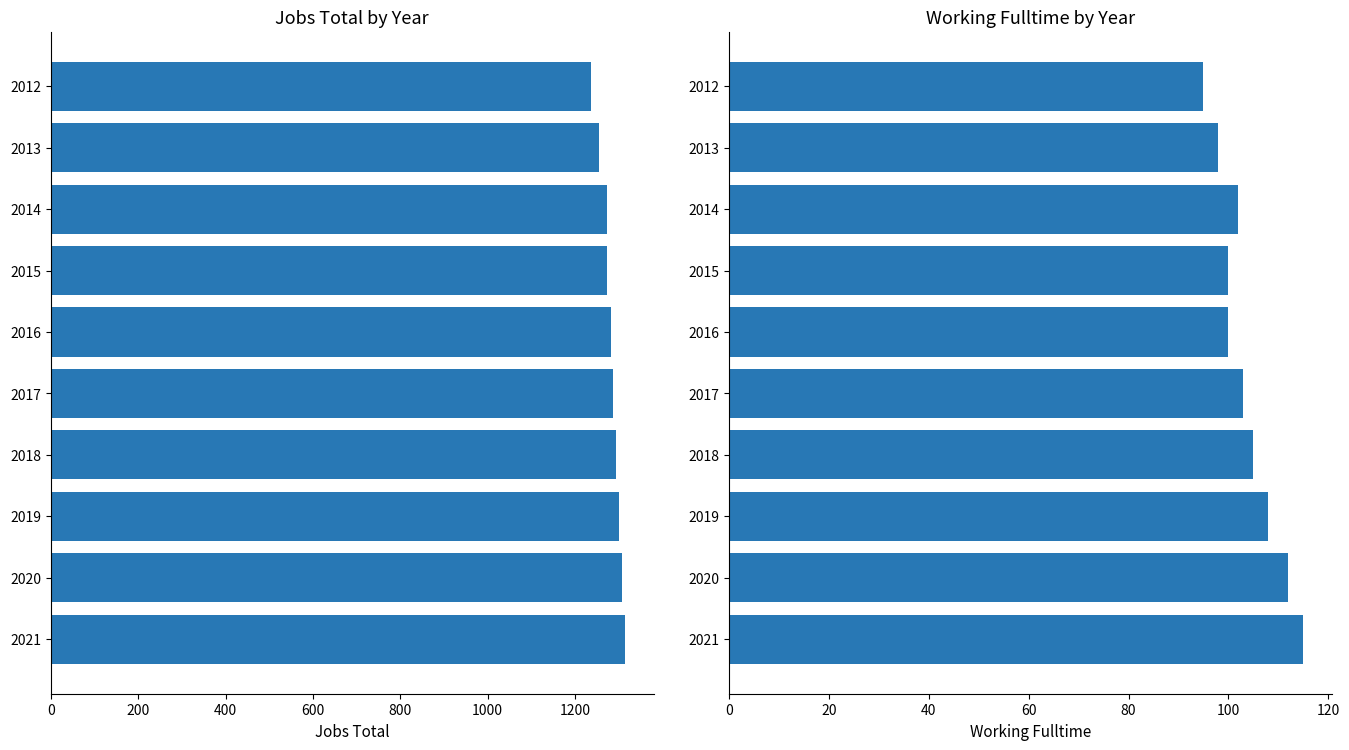

How many categories are shown in the chart?

10